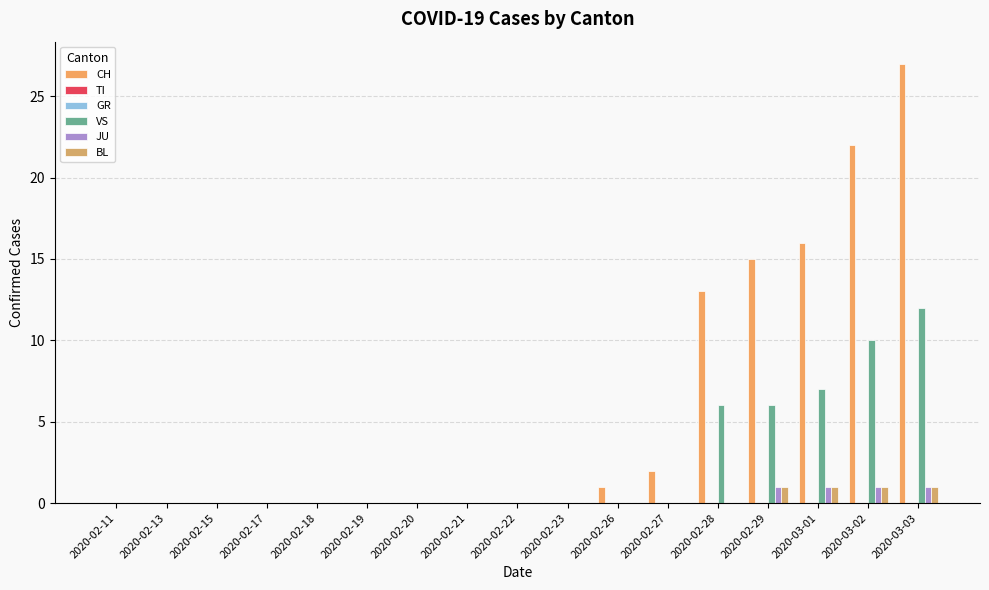

Is it true that JU equals 0 at 2020-02-18?

True